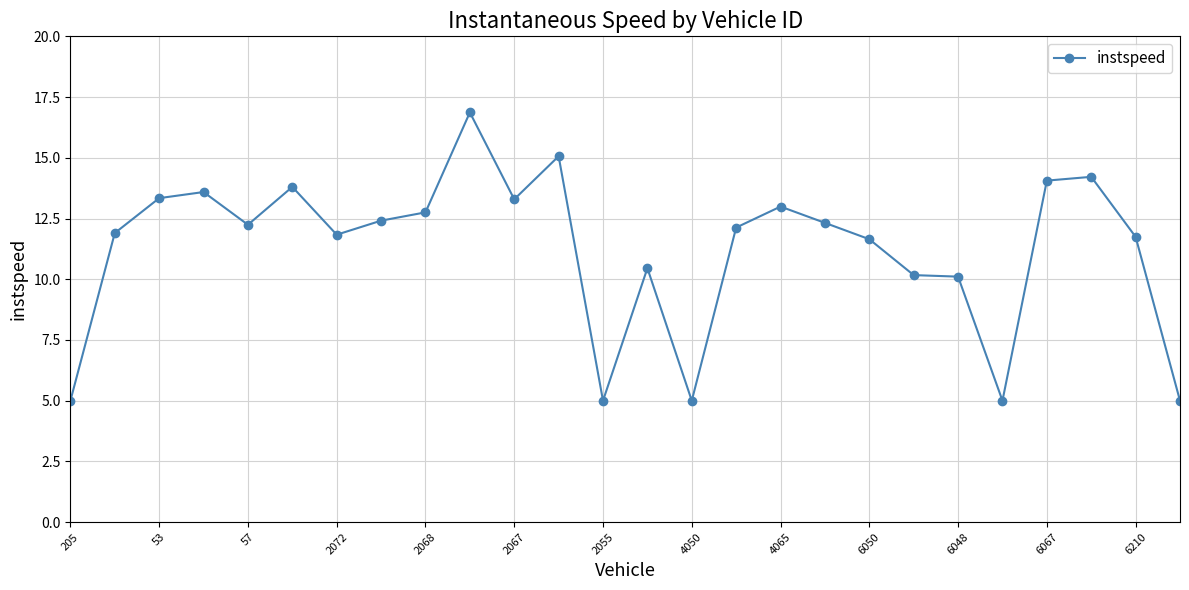

True or false: the data has more than 1 interior local peaks.

True